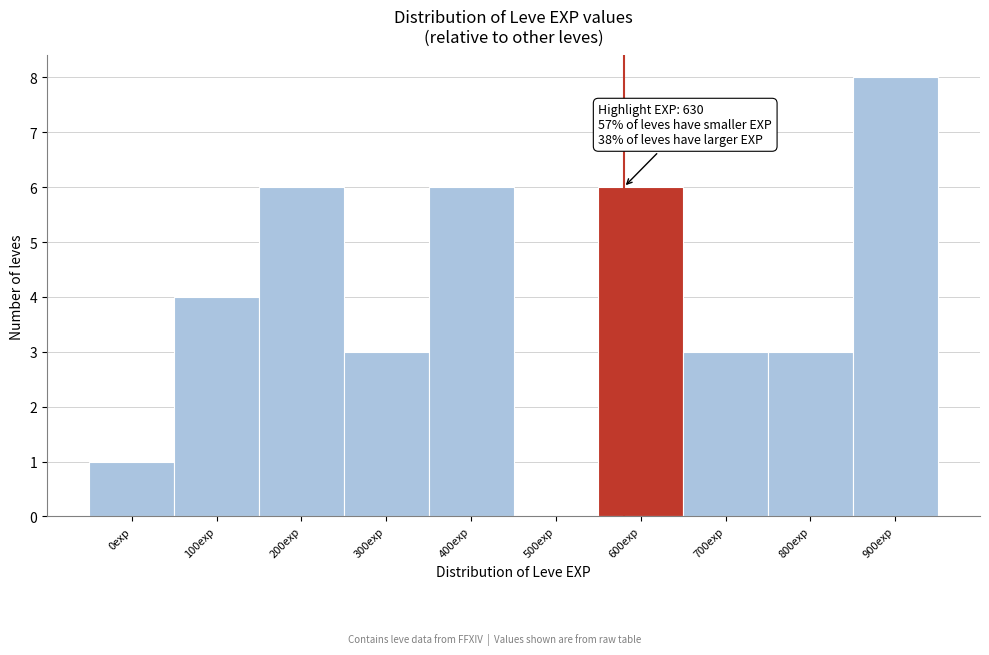

Reading right to left, transcribe all the data shown in this chart.

900exp=8	800exp=3	700exp=3	600exp=6	500exp=0	400exp=6	300exp=3	200exp=6	100exp=4	0exp=1